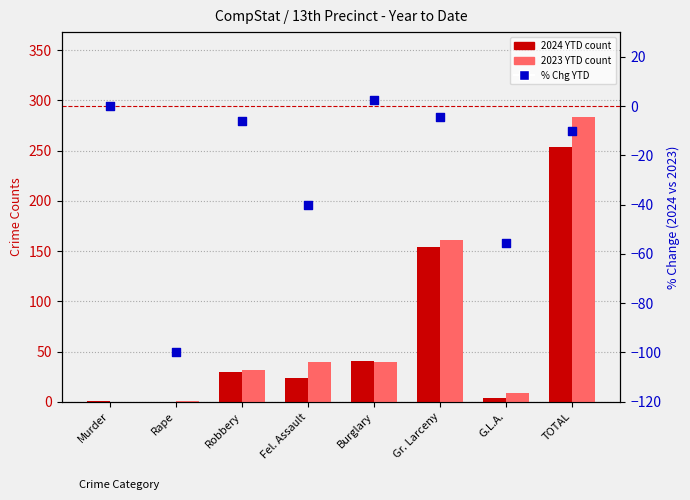

Which series contains the highest Y value?

2023 YTD count